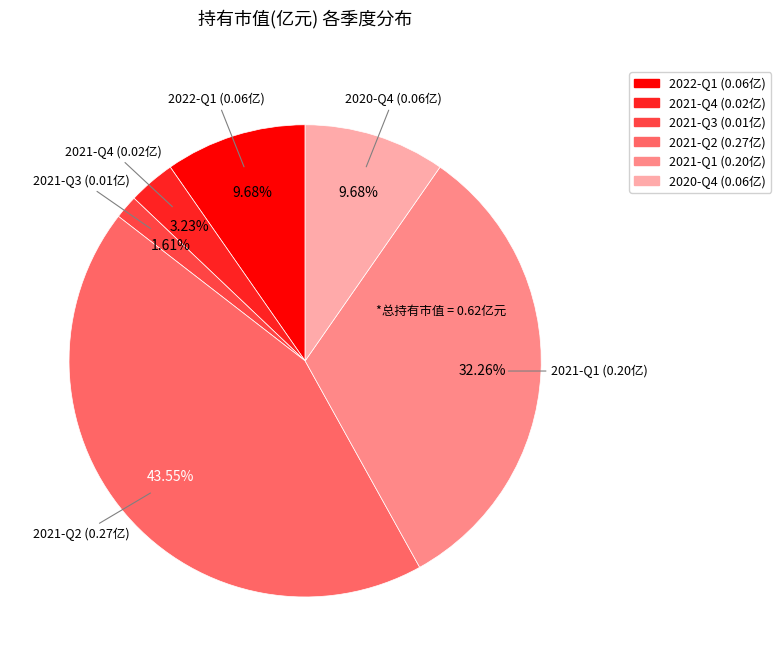

What portion of the pie excludes 2021-Q4?

96.8%